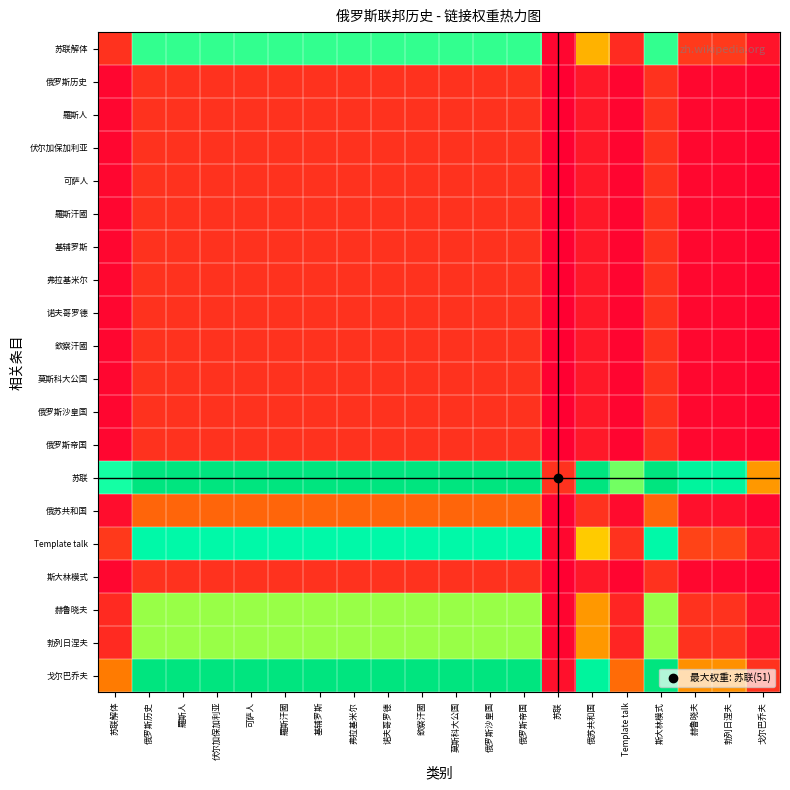

Between 苏联 and 赫鲁晓夫, which series saw the biggest shift?

苏联